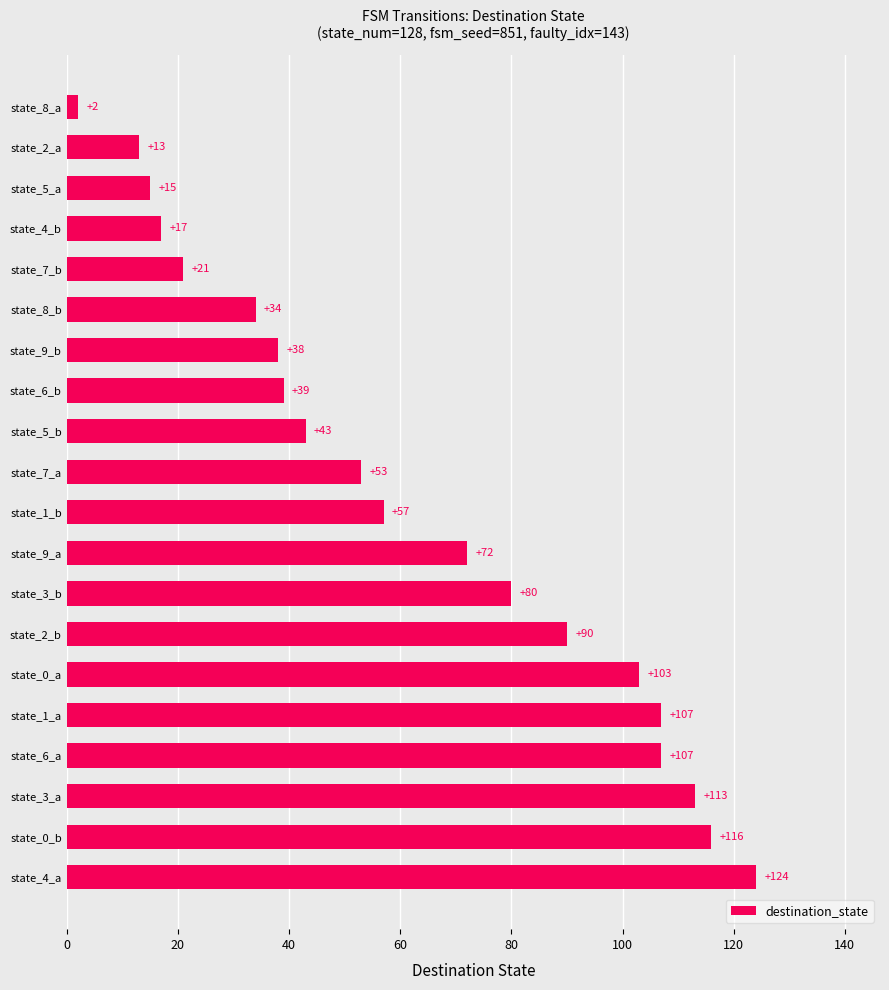

How many categories are shown in the chart?

20